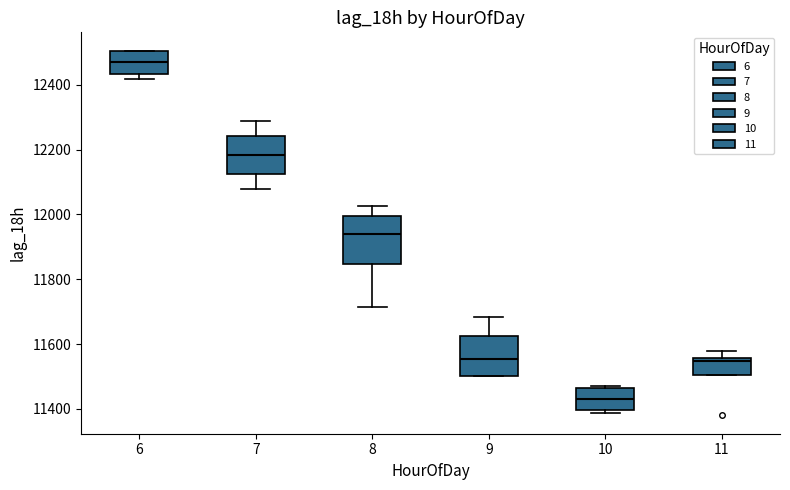

Reading left to right, transcribe this box plot: for each box, give where its median line is, the range the box spans, and where its two whiskers end, as read against the y-axis. The values are not printed on the chart, so give them approximately, as read against the axis.

6: median 12460, box 12440 to 12500, whiskers 12420 to 12500
7: median 12180, box 12120 to 12240, whiskers 12080 to 12280
8: median 11940, box 11840 to 12000, whiskers 11720 to 12020
9: median 11560, box 11500 to 11620, whiskers 11500 to 11680
10: median 11440, box 11400 to 11460, whiskers 11380 to 11480
11: median 11540, box 11500 to 11560, whiskers 11500 to 11580